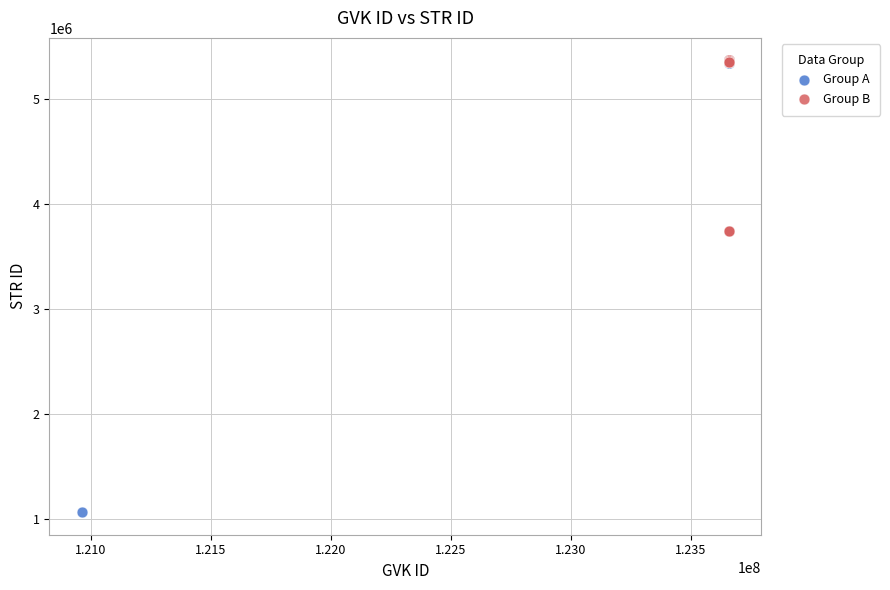

Which series contains the lowest Y value?

Group A